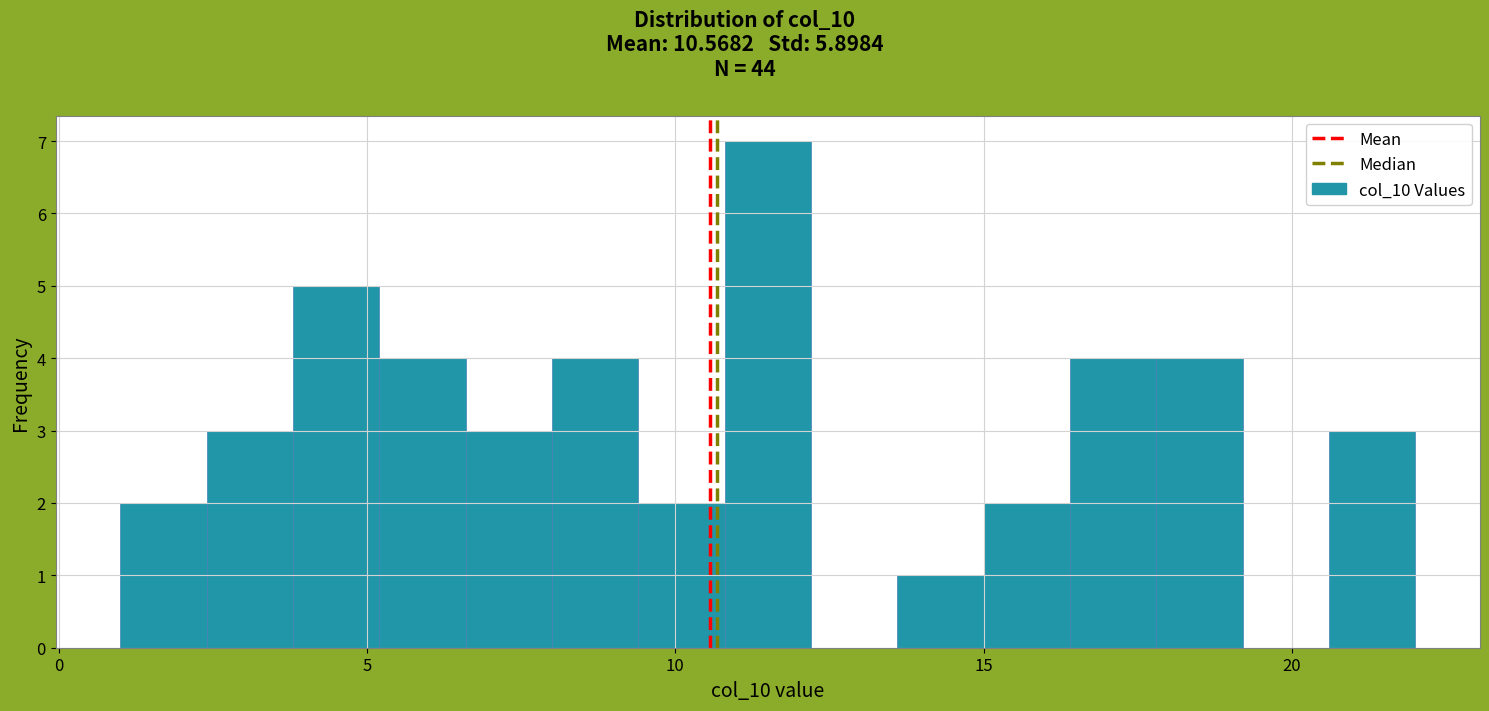

Read against the x-axis, roughly where is the centre of the tallest bar?

11.5